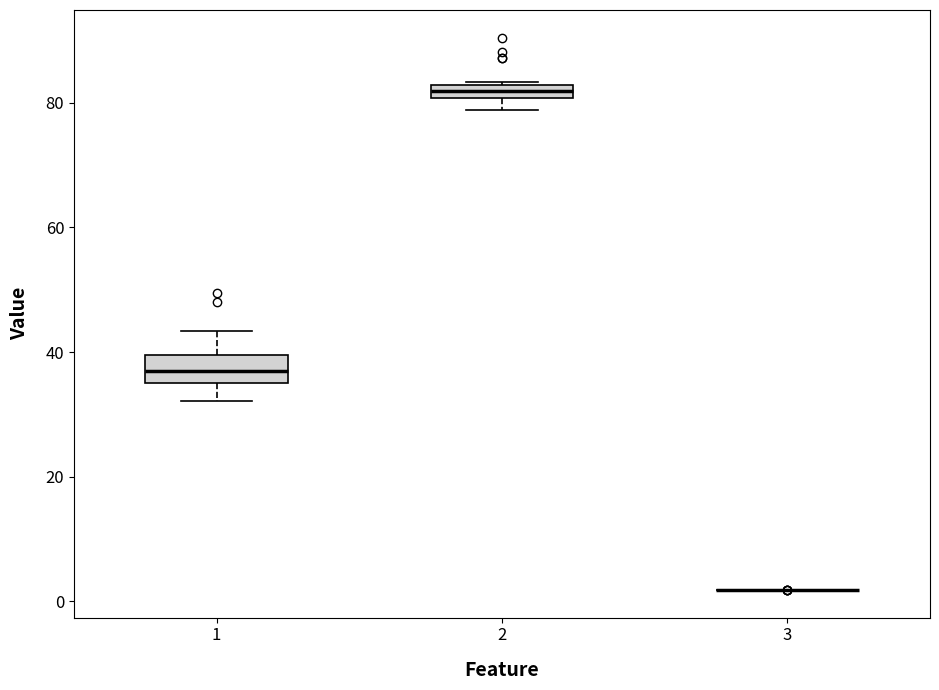

Comparing the boxes themselves (not the whiskers), which one is the tallest?

1